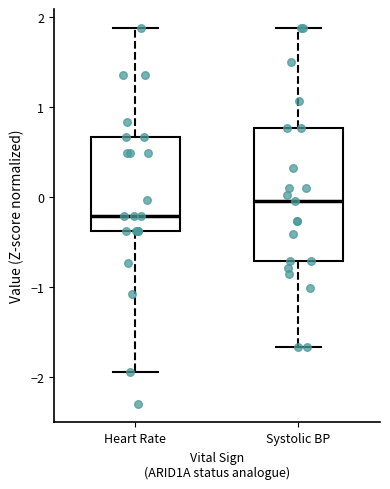

Reading left to right, read every box against the y-axis: the position of its median line, the range the box covers, and the ends of its whiskers. The values are not printed on the chart, so give them approximately, as read against the axis.

Heart Rate: median -0.2, box -0.4 to 0.7, whiskers -1.9 to 1.9
Systolic BP: median 0.0, box -0.7 to 0.8, whiskers -1.7 to 1.9